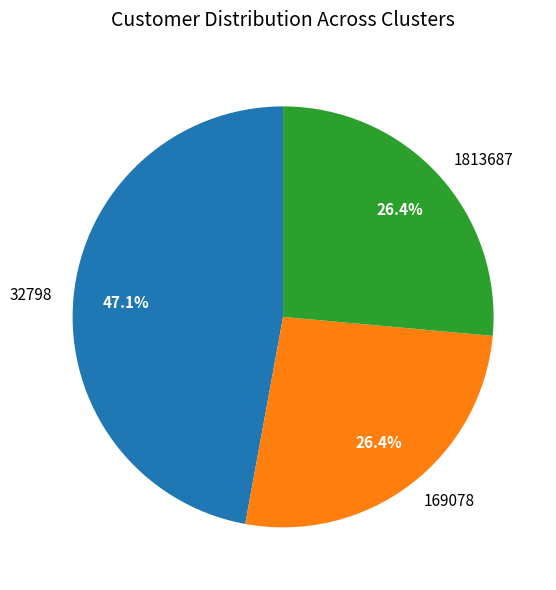

Which category has the biggest portion of the pie?

32798